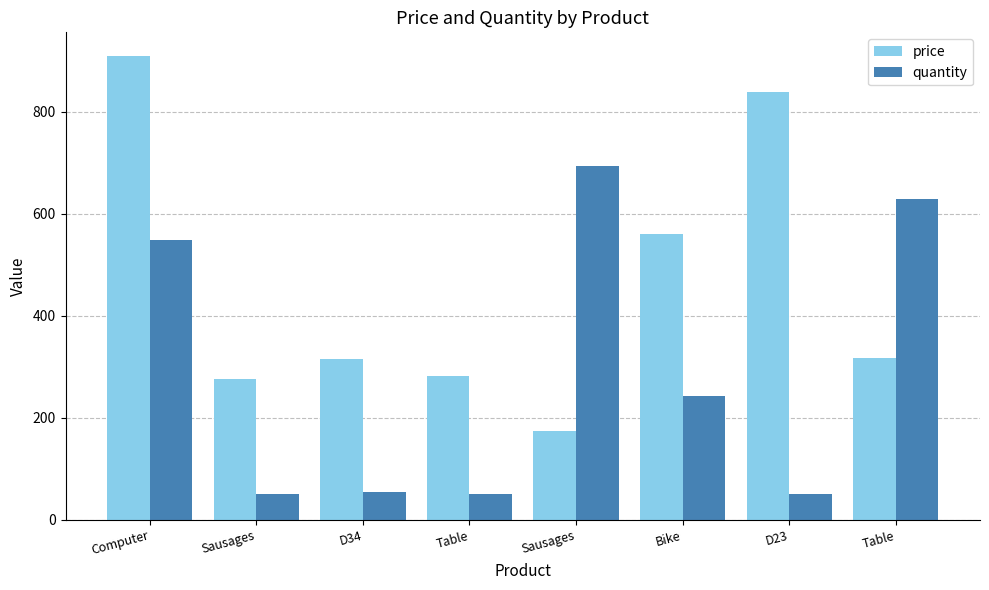

Which category has the lowest value in the quantity series?

Sausages